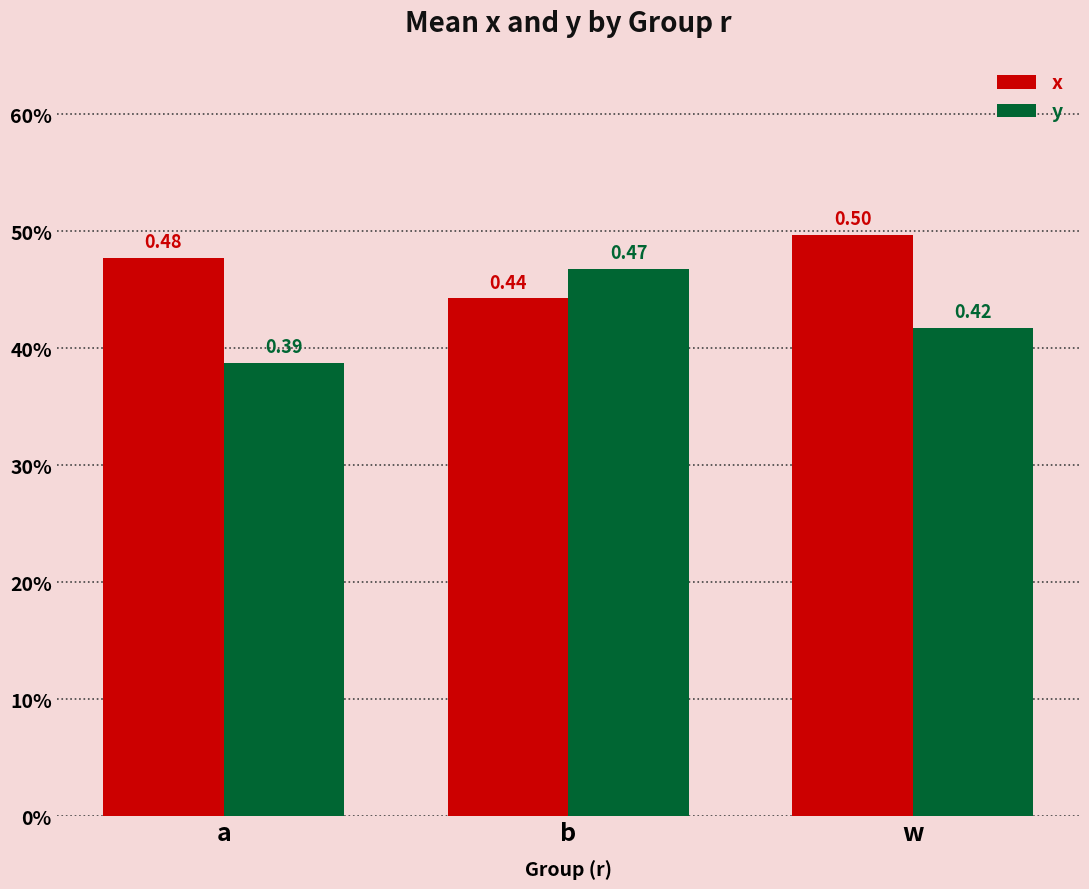

What is the label of the 3rd bar from the left?

w